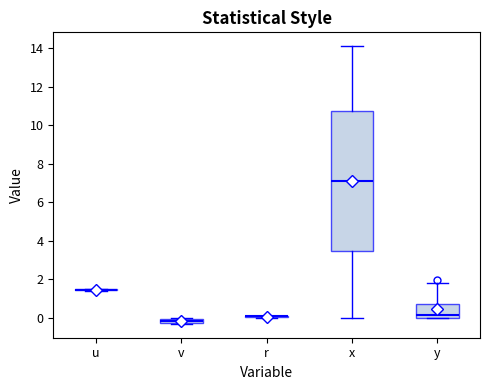

Where is the upper edge of the box for v on the y-axis? The values are not printed on the chart, so give them approximately, as read against the axis.

0.0